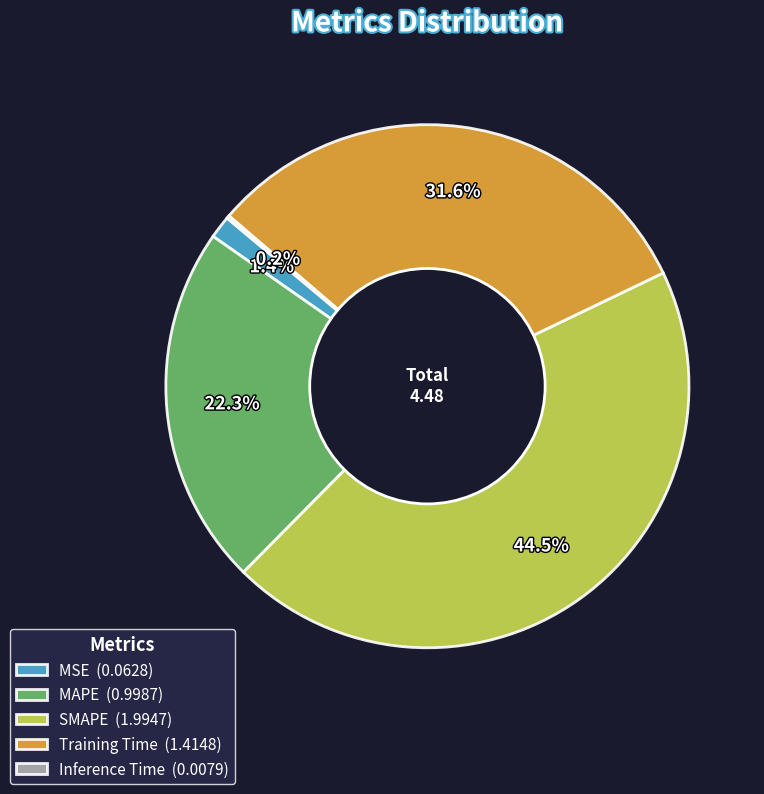

What percentage do Training Time (1.4148) and MAPE (0.9987) together represent?

53.9%